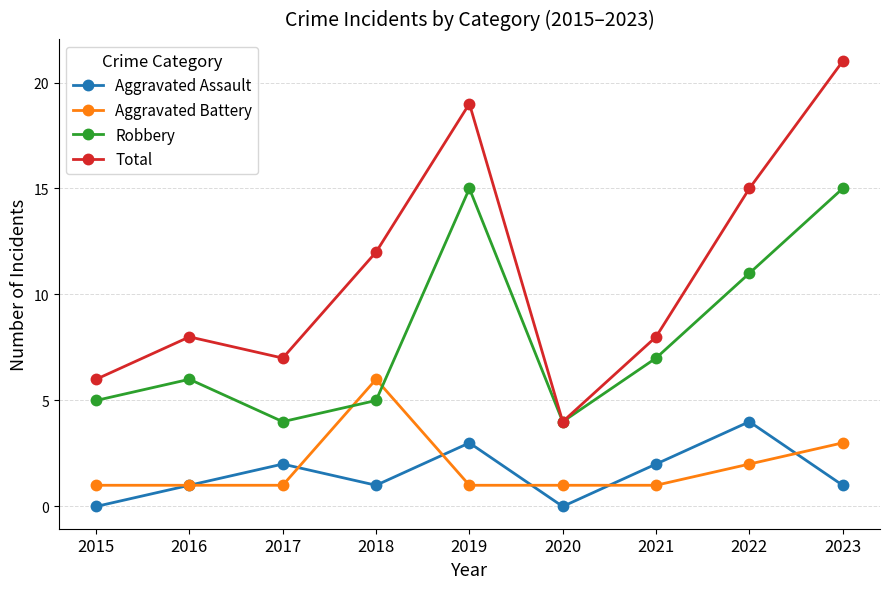

True or false: Aggravated Assault and Robbery cross at least once.

False